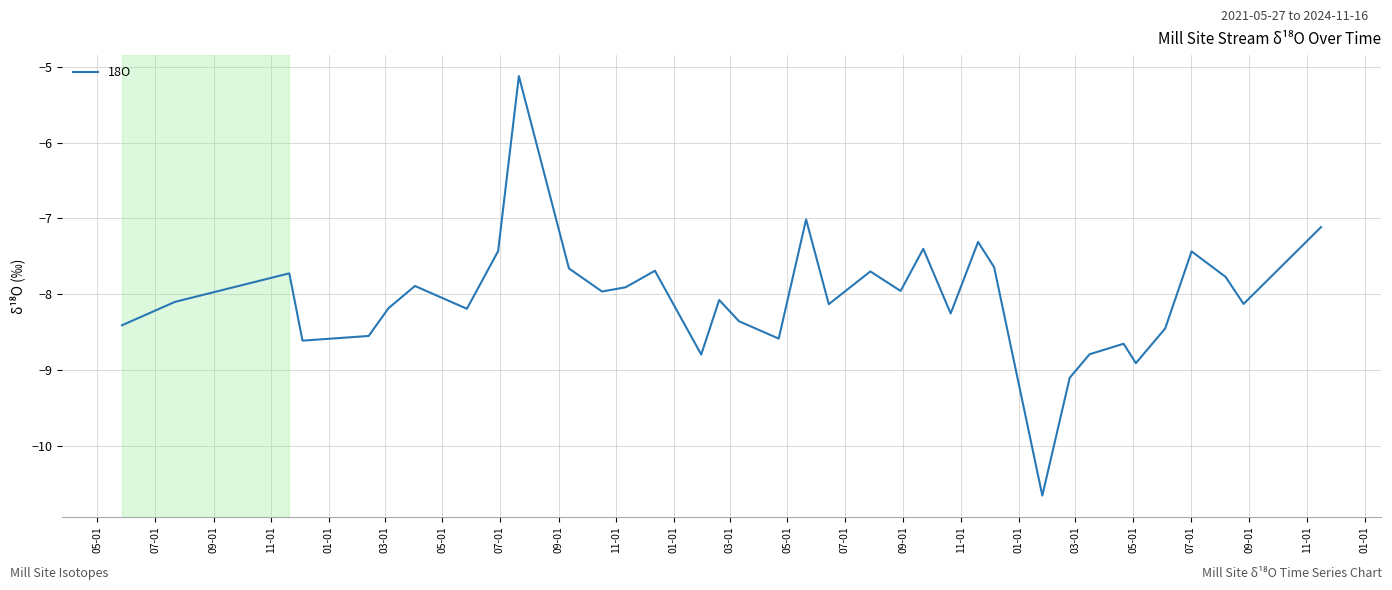

What is the smallest value displayed?

-10.7